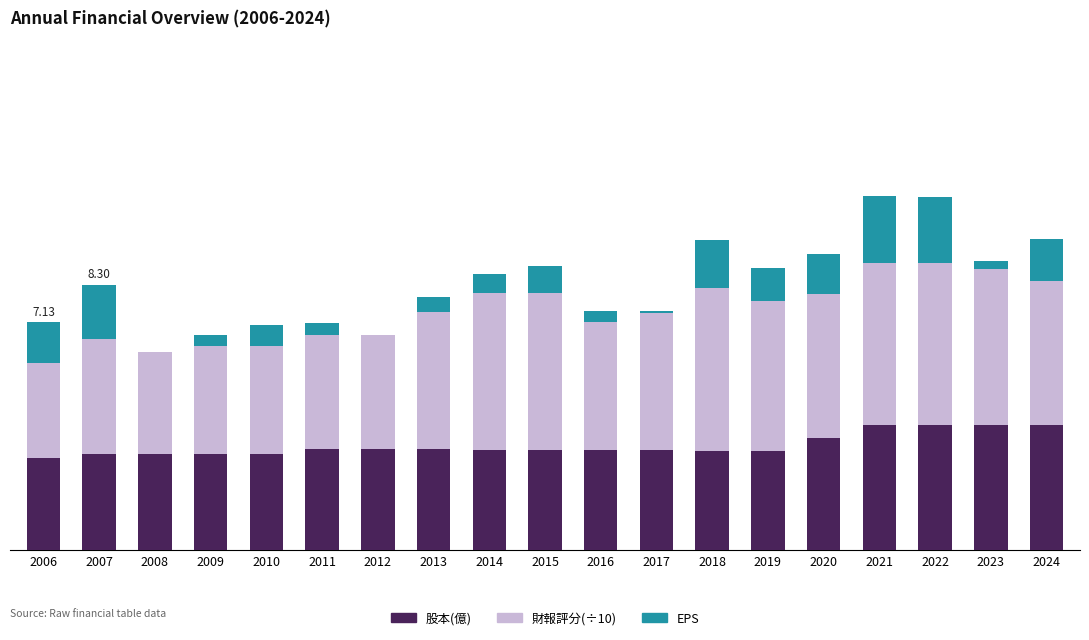

Are the bars horizontal?

No